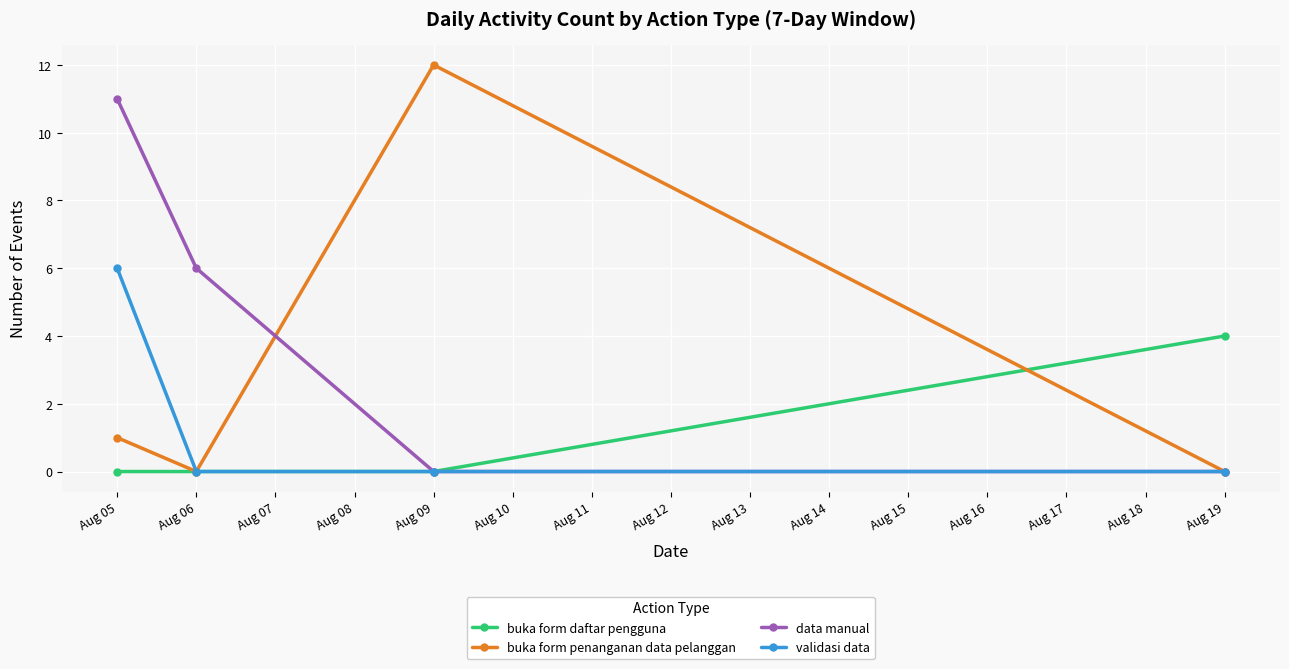

How many lines are shown in the chart?

4